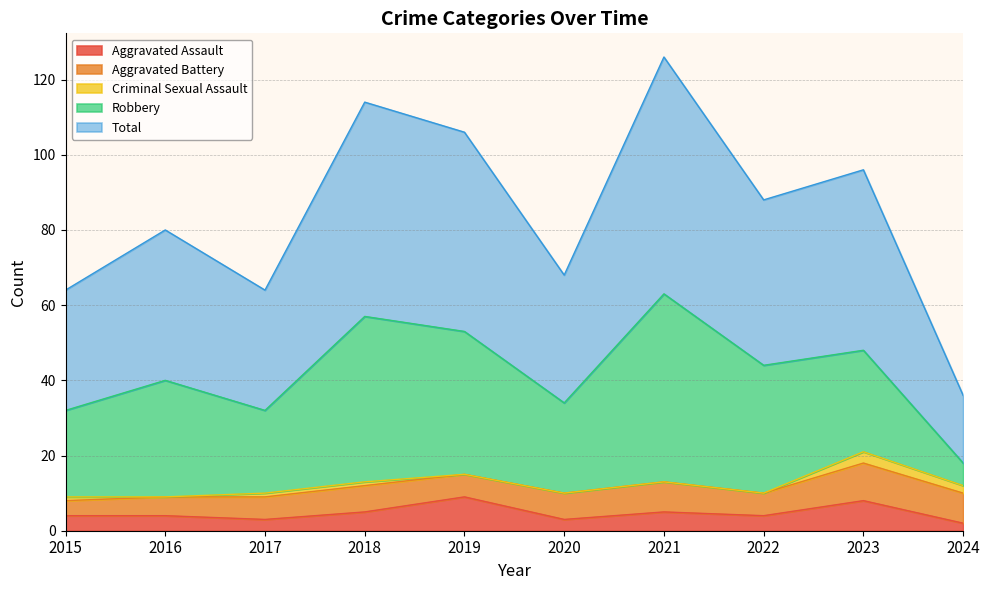

True or false: Robbery has a value of 6 at 2024.

True